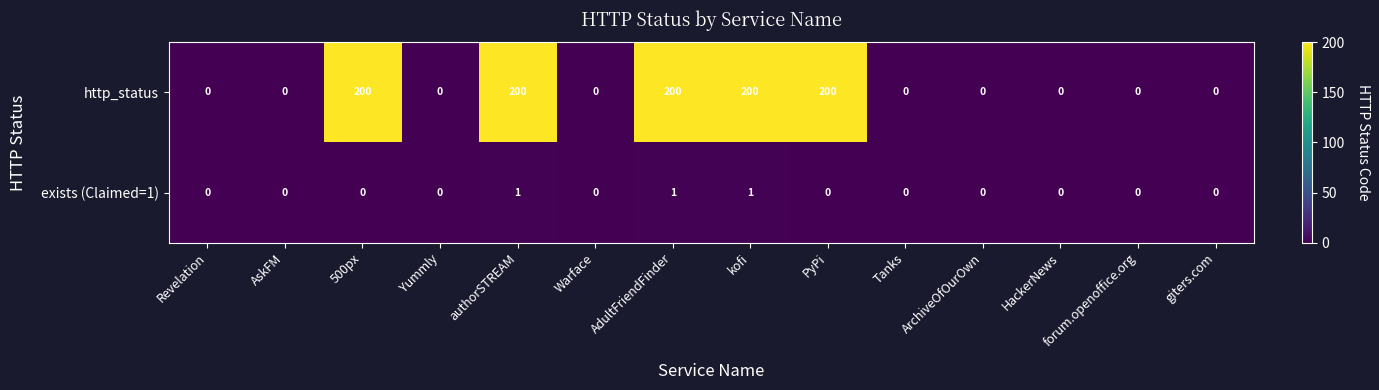

Which series has the largest total across all categories?

http_status